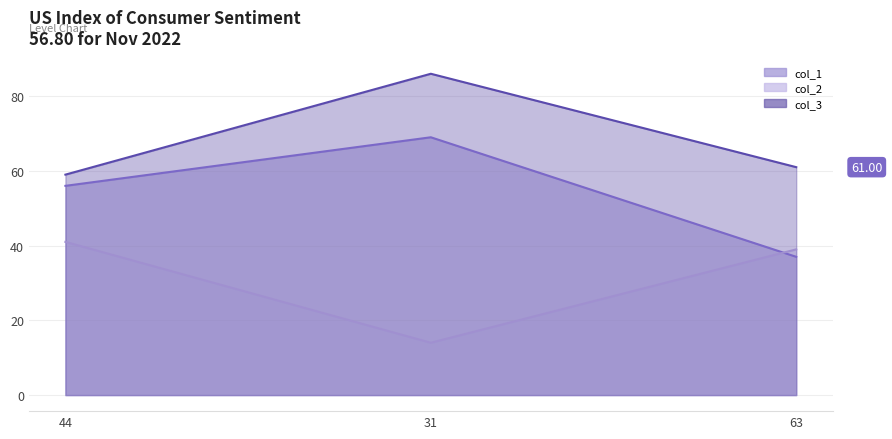

What is the average value of the col_2 series?

31